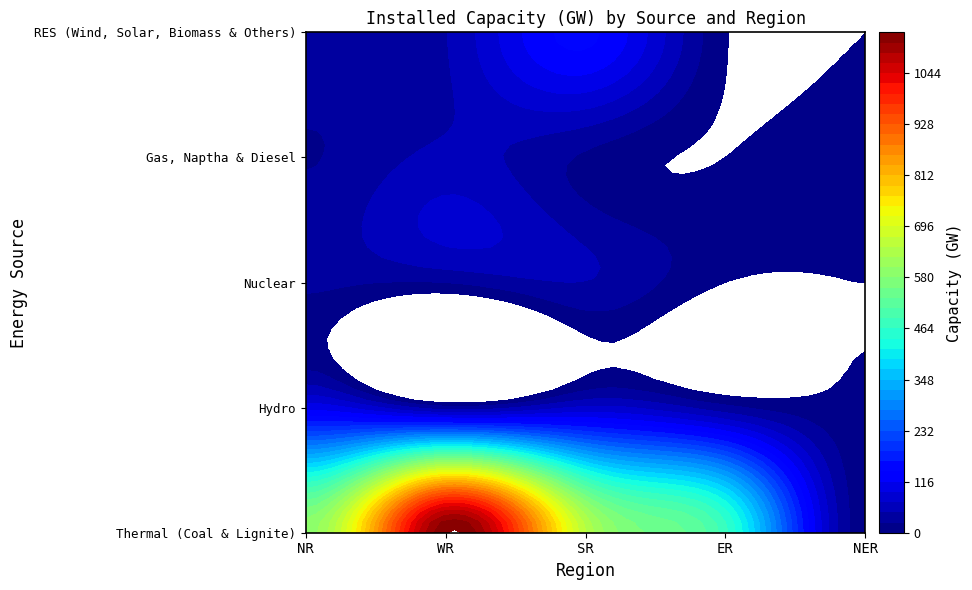

How many categories are shown in the chart?

5